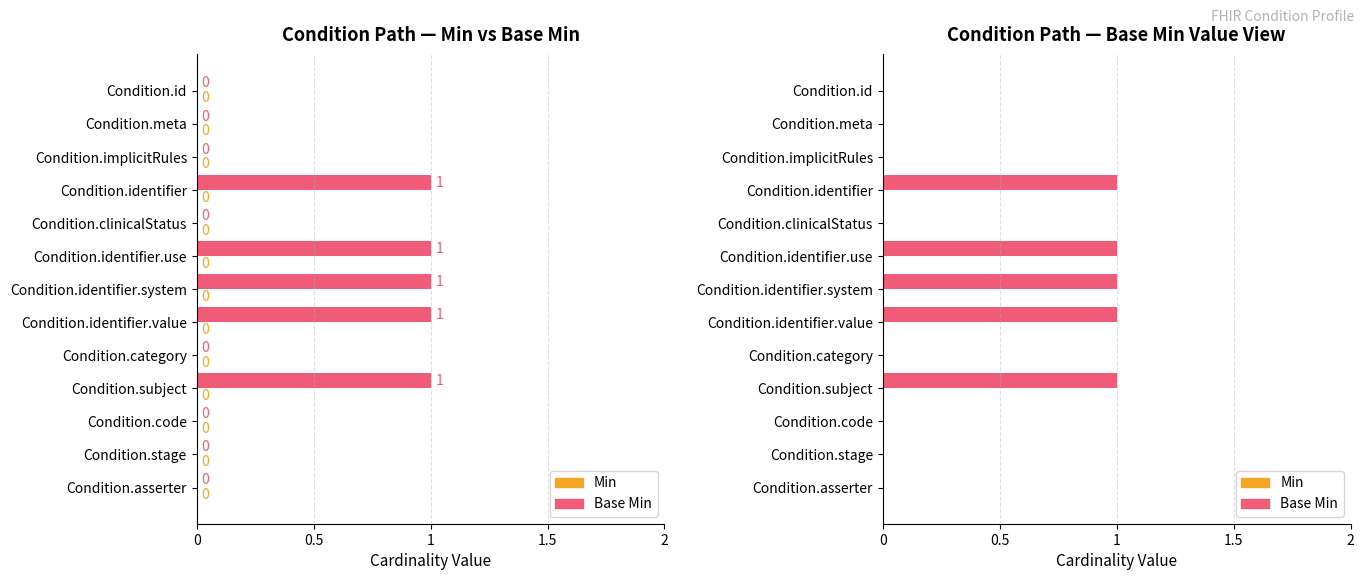

Which series has the widest spread of values?

Base Min